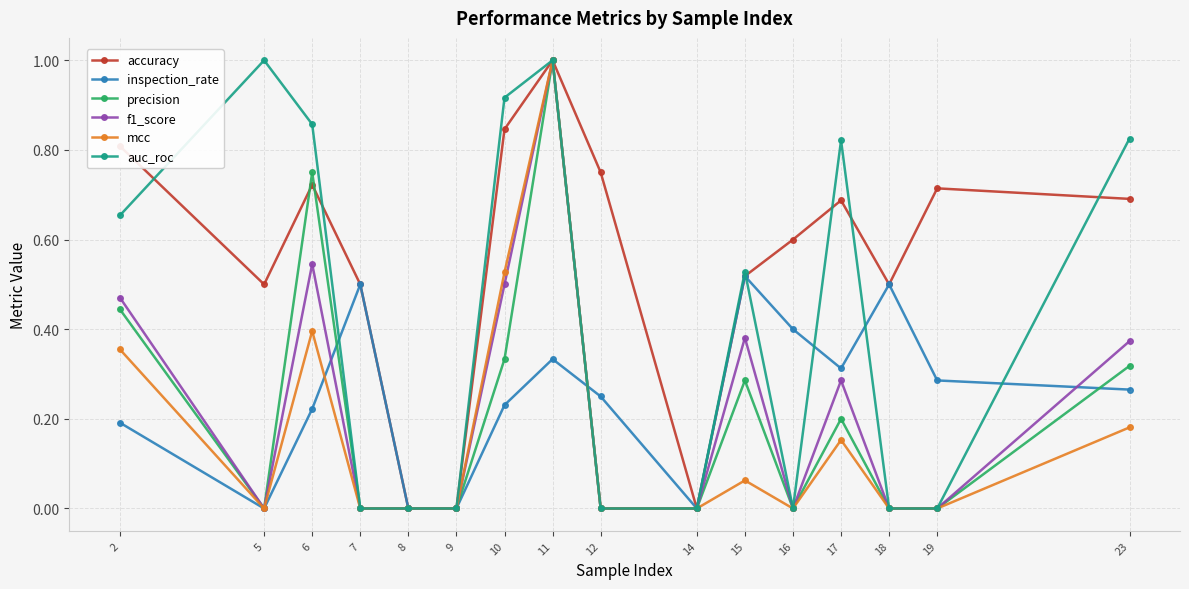

What are all the series names shown in the legend?

accuracy, inspection_rate, precision, f1_score, mcc, auc_roc